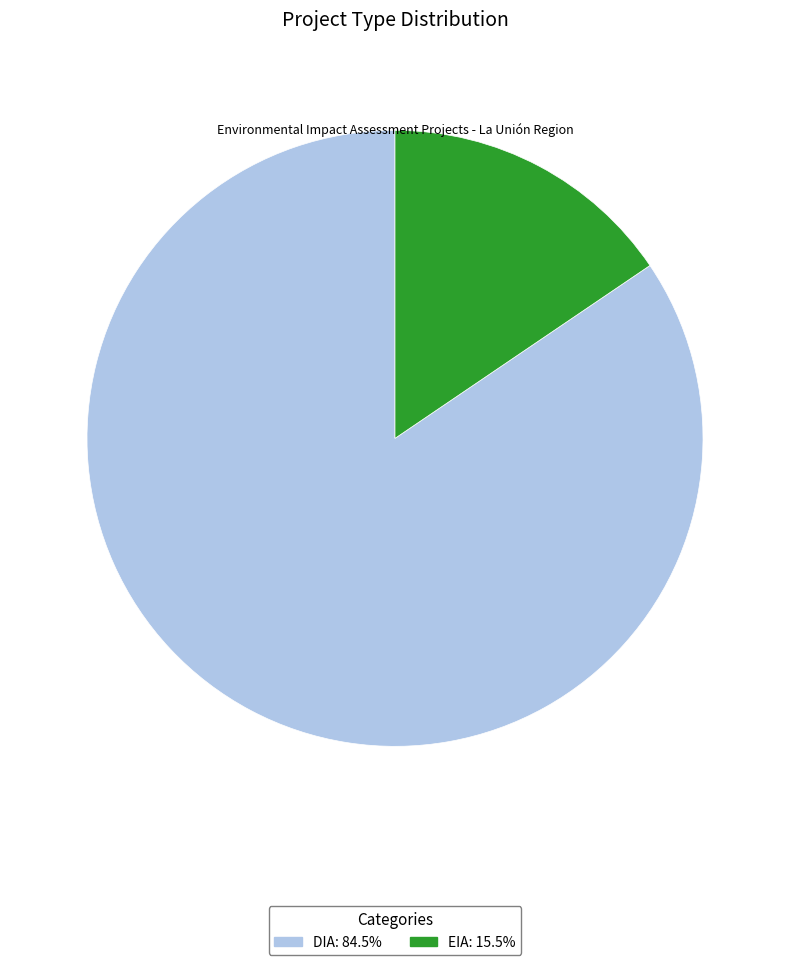

Is there any slice that represents more than half of the pie?

Yes